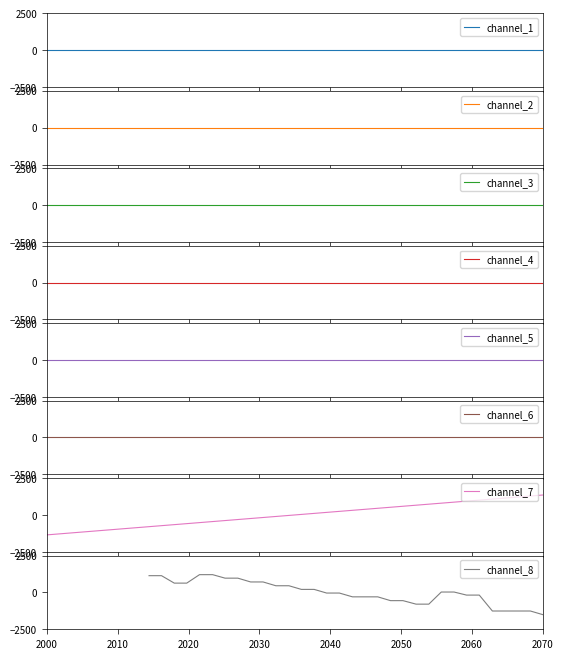

What is the maximum value shown in the chart?

1350.4